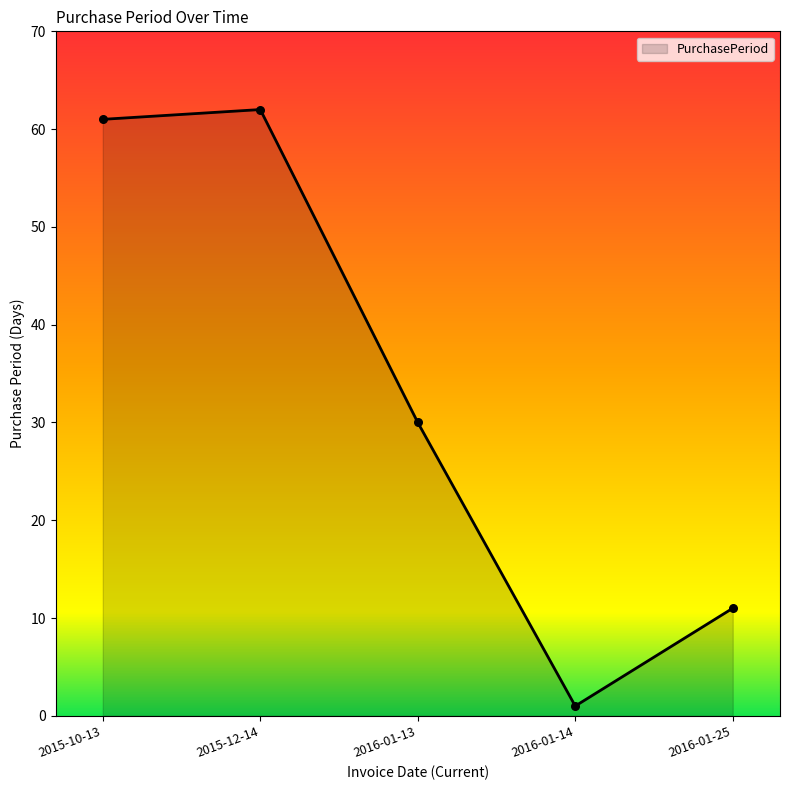

What is the change in value from 2016-01-14 to 2016-01-25?

+10